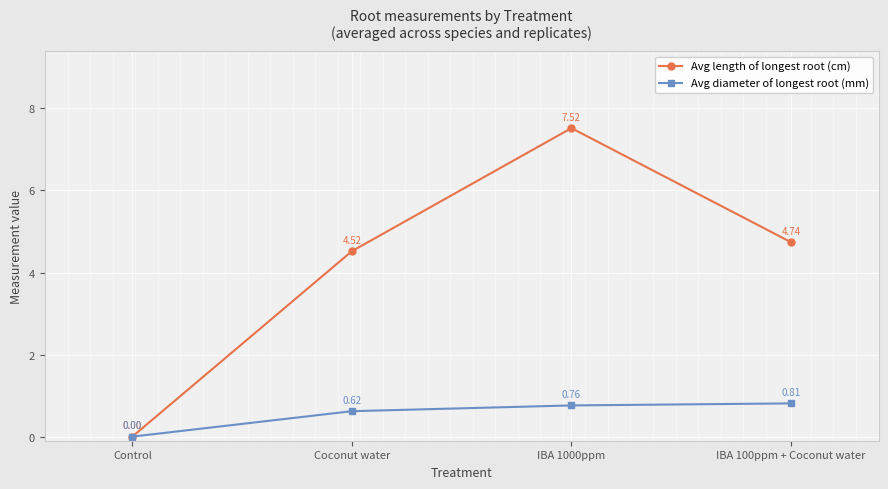

Is the value of Avg diameter of longest root (mm) at Coconut water greater than the value of Avg length of longest root (cm) at Coconut water?

No